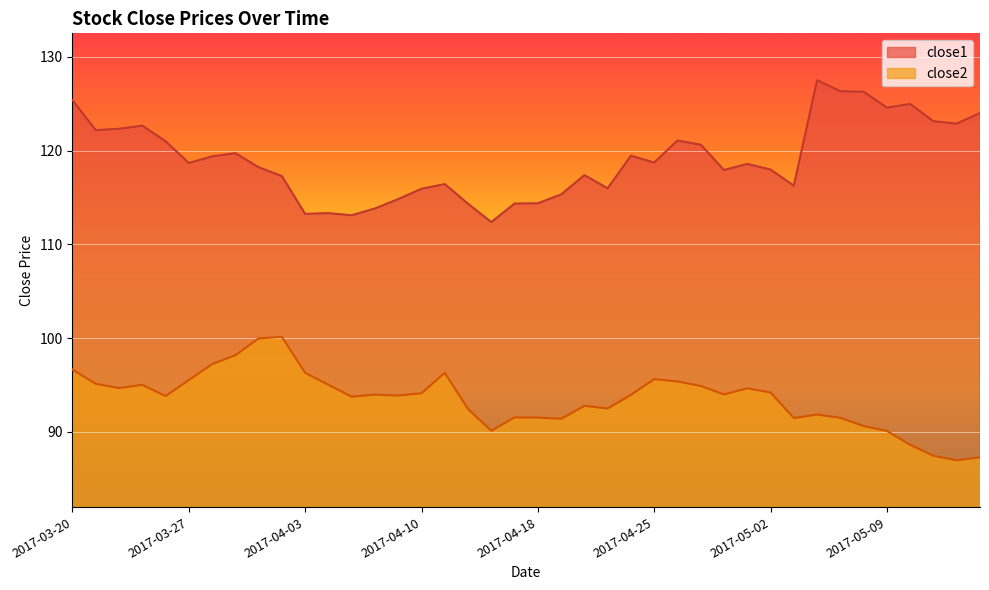

True or false: close1 has a value of 166.0 at 2017-05-10.

False